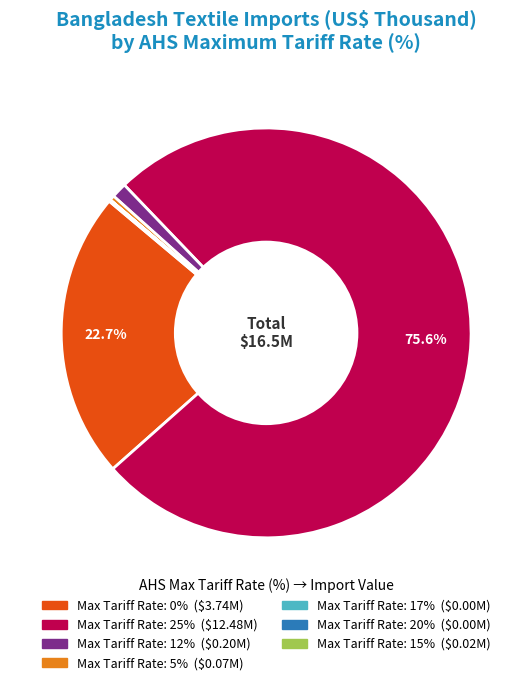

Does any single category account for the majority?

Yes